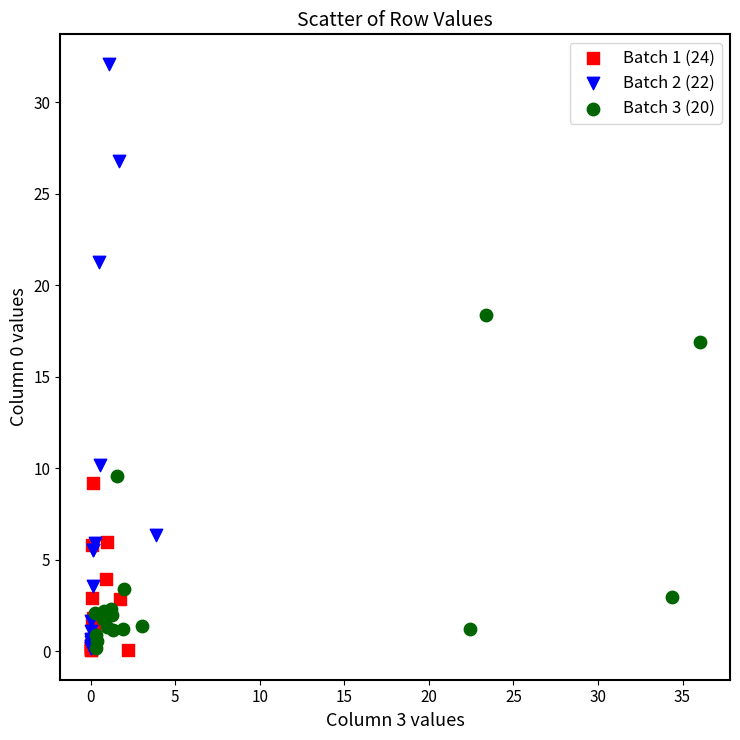

Which series has the widest spread of Y values?

Batch 2 (22)